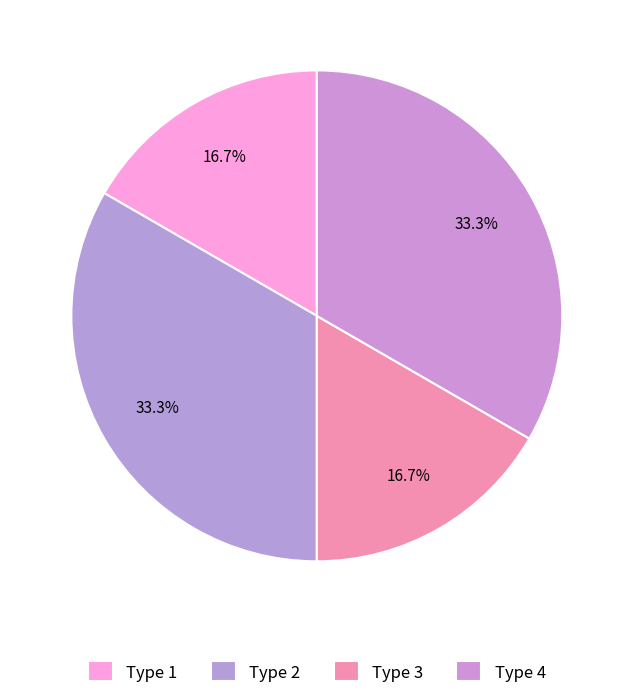

Is there any slice that represents more than half of the pie?

No